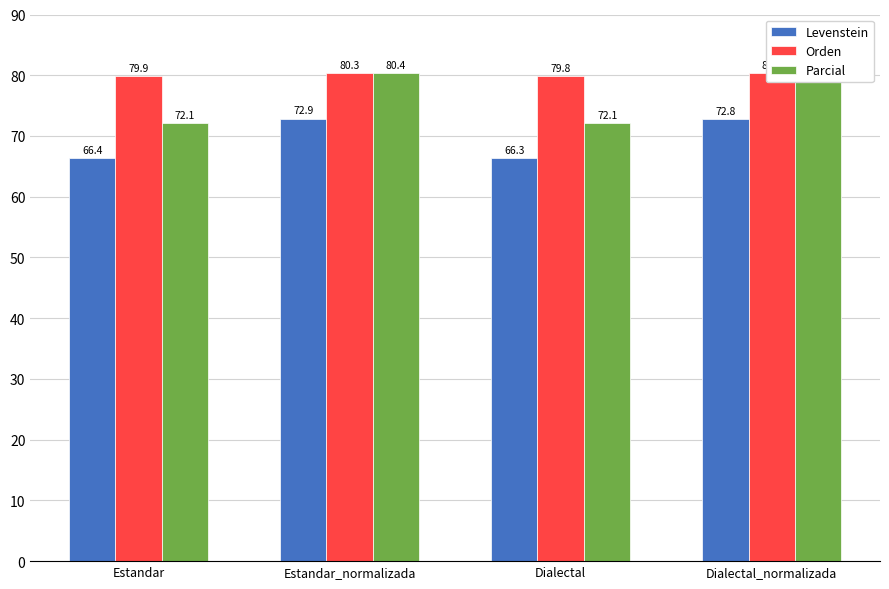

How many bars are there in each group?

3